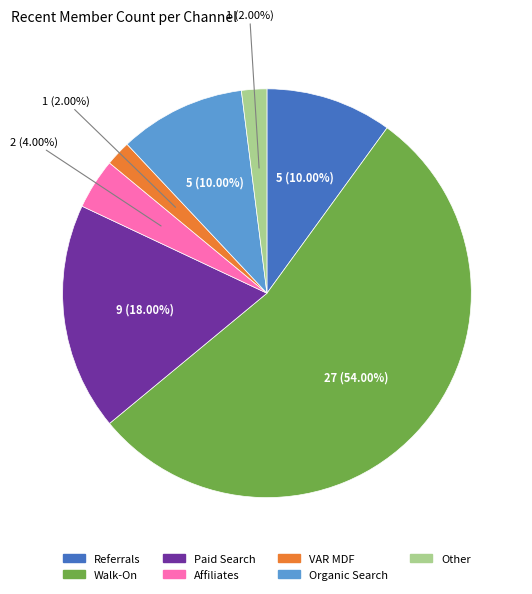

To the nearest percent, what is the difference between the largest and smallest slice percentages?

52%